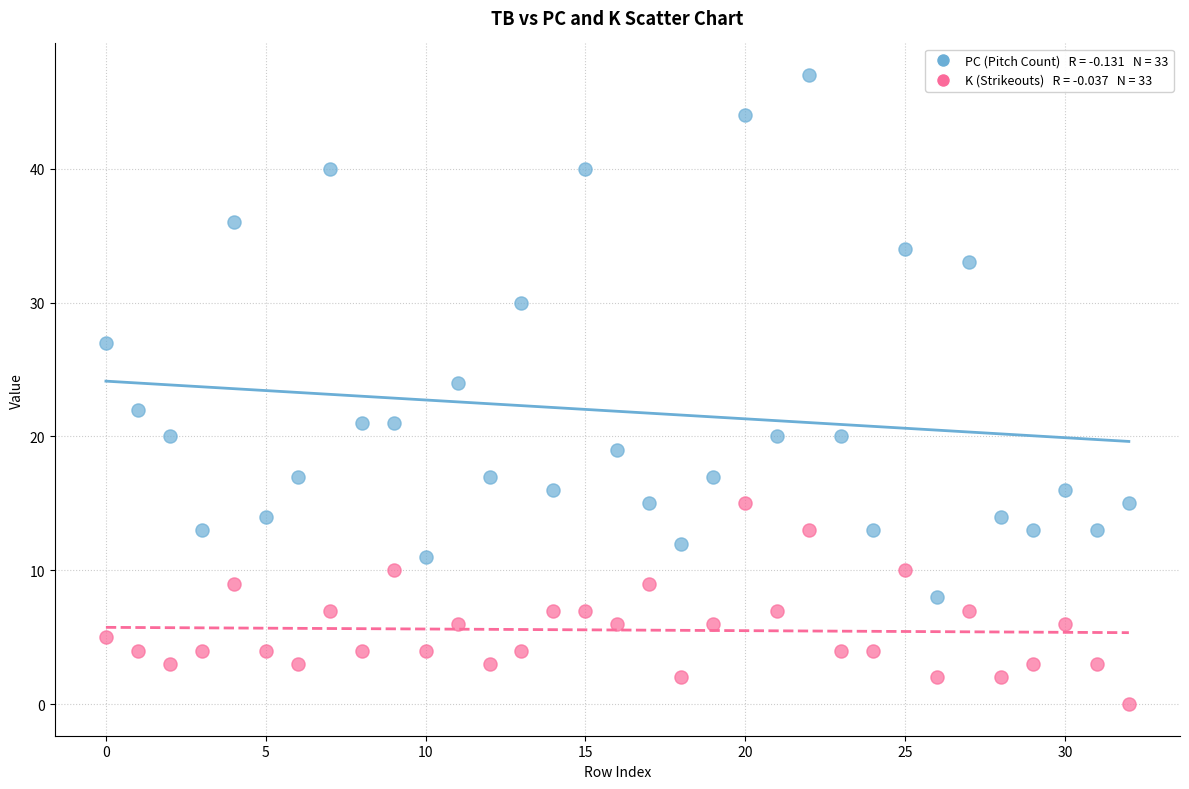

How many data points are displayed?

66